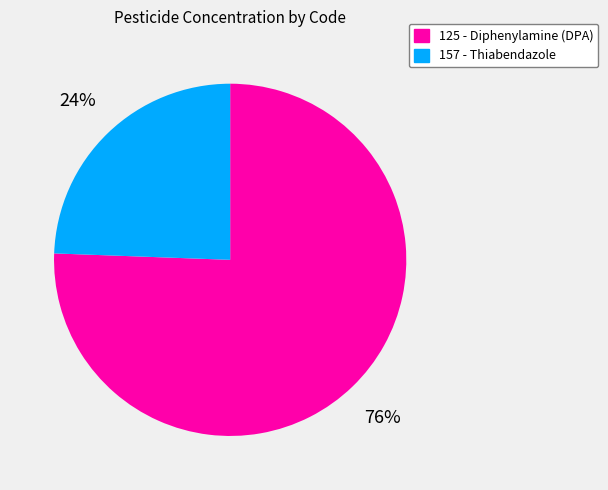

What is the ratio of the value at 157 - Thiabendazole to the value at 125 - Diphenylamine (DPA)?

0.3